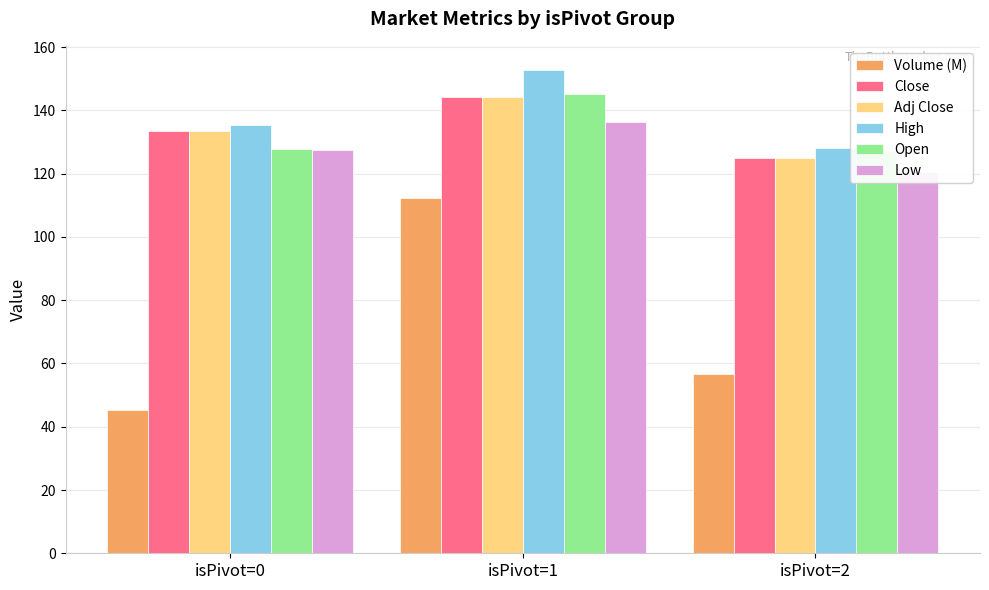

At how many categories does at least one series exceed 45?

3